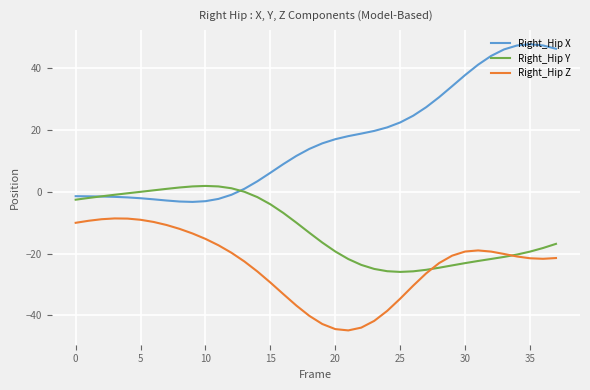

True or false: Right_Hip X and Right_Hip Z intersect in this chart.

False